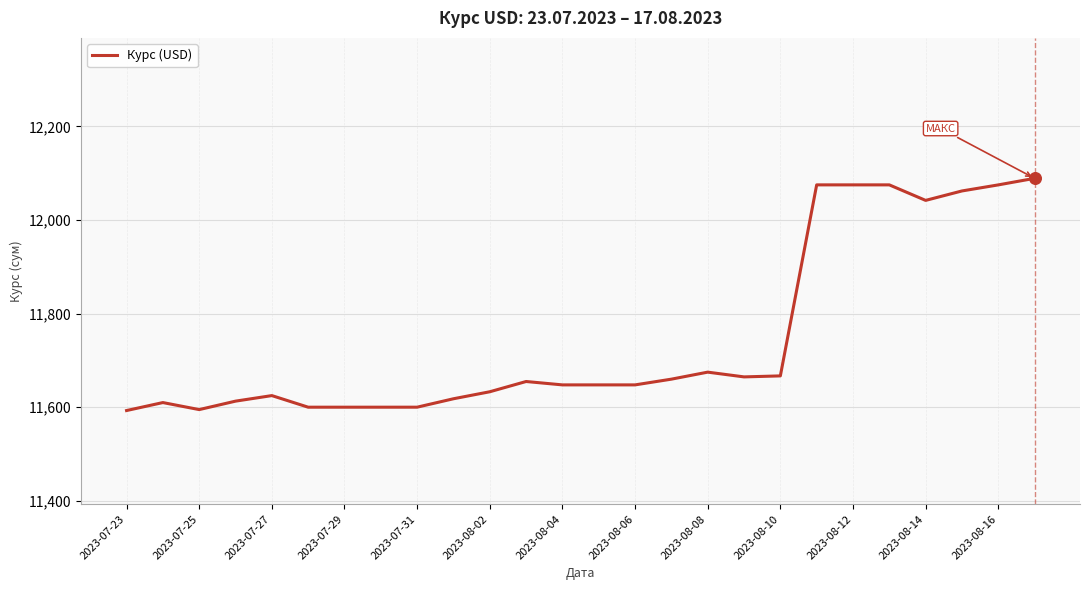

What is the difference between the maximum and minimum values?

496.0